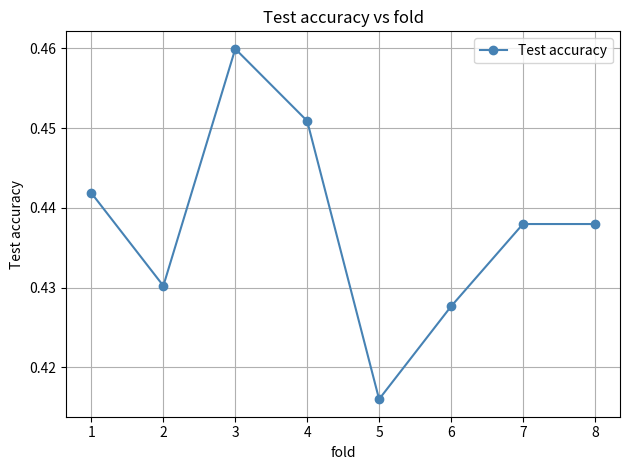

Is this an area chart (filled region under the line)?

No